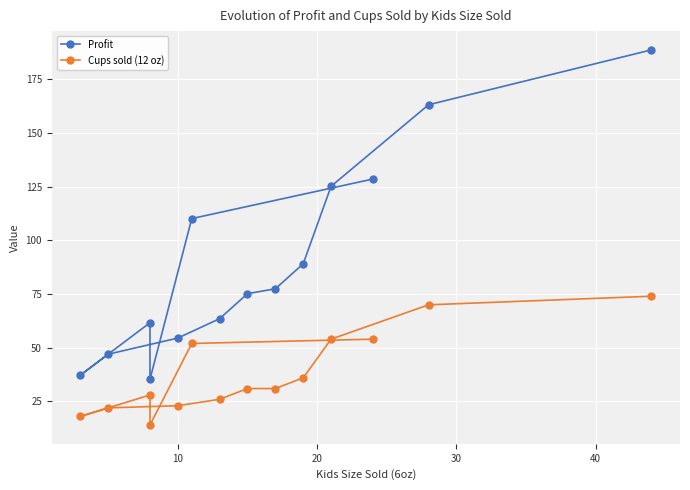

List the series in order of their peak value, highest first.

Profit, Cups sold (12 oz)